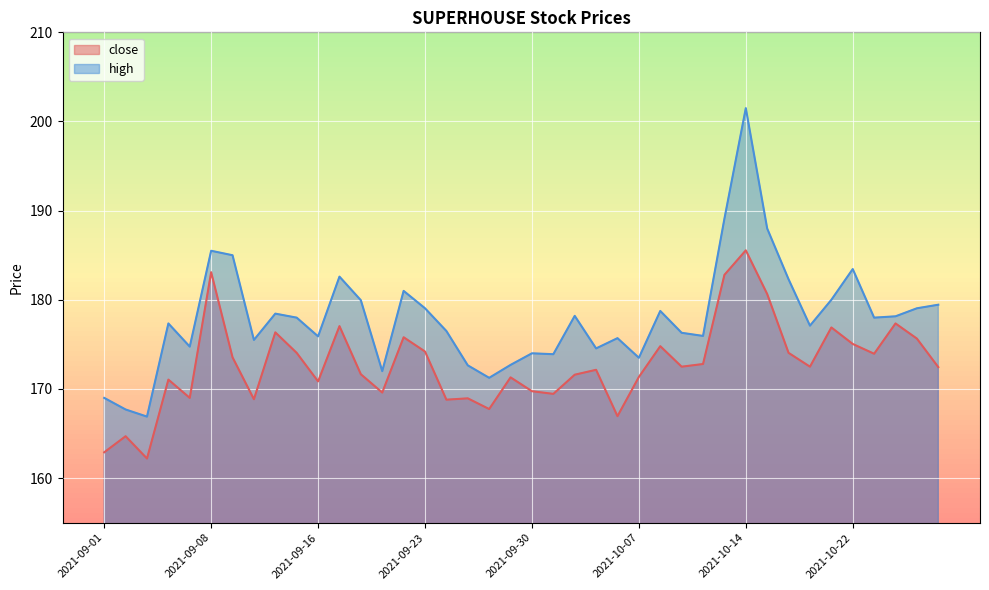

True or false: high and close intersect in this chart.

False